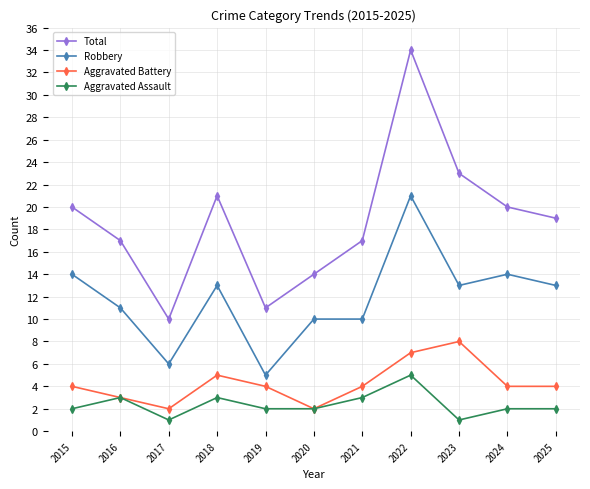

The Aggravated Battery series shows 2 at 2020. True or false?

True